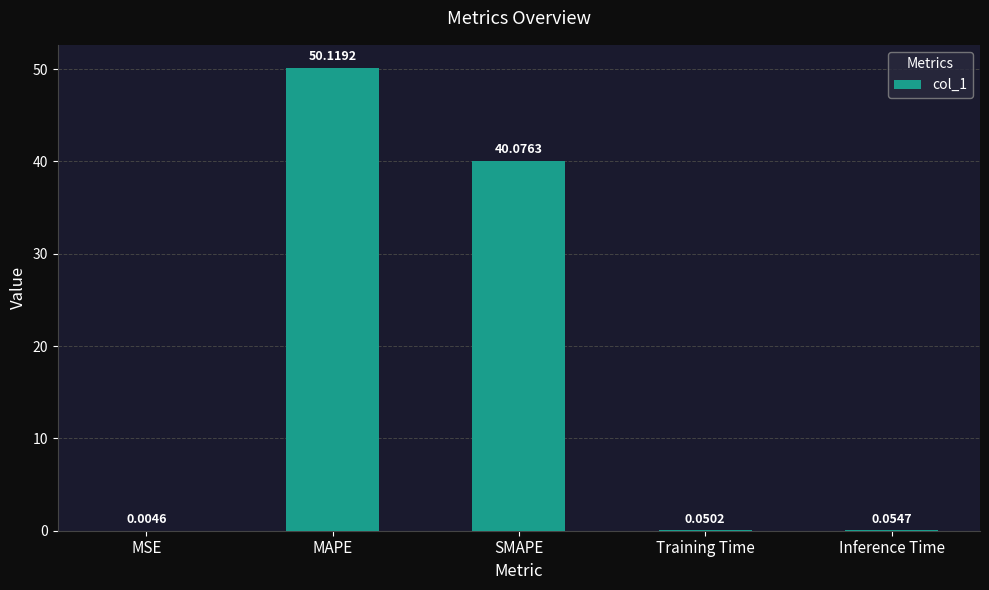

At which label is the value closest to 25?

SMAPE